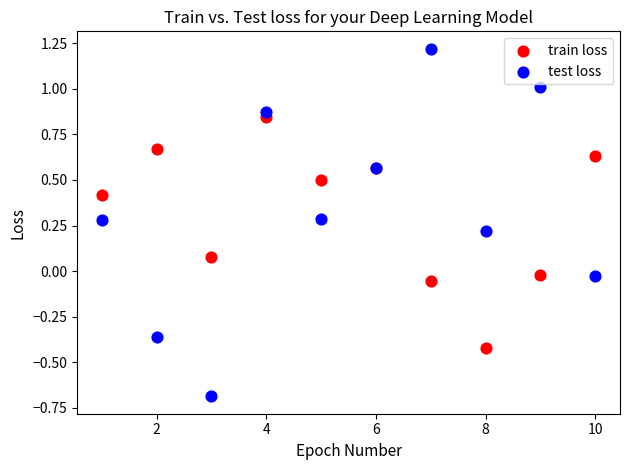

Which series reaches the maximum Y coordinate?

test loss